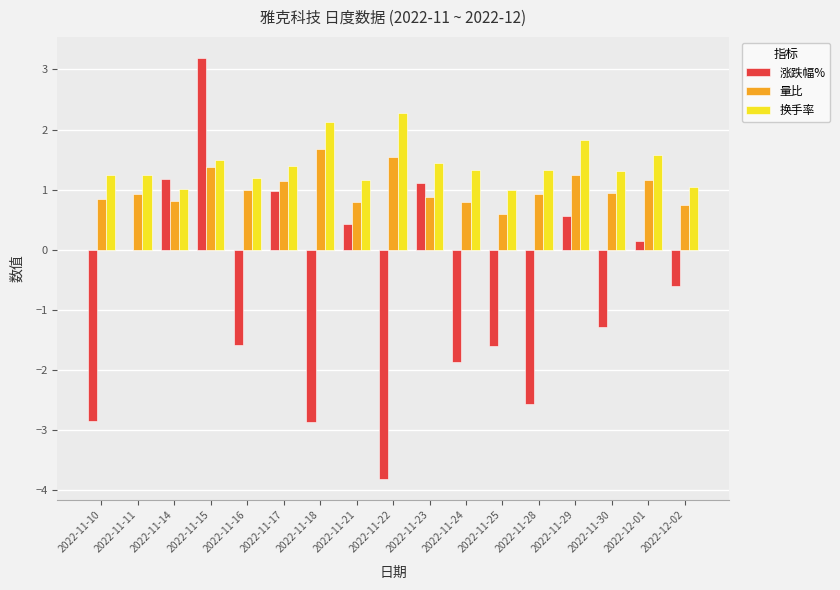

True or false: 量比 has a value of 0.8 at 2022-11-21.

True